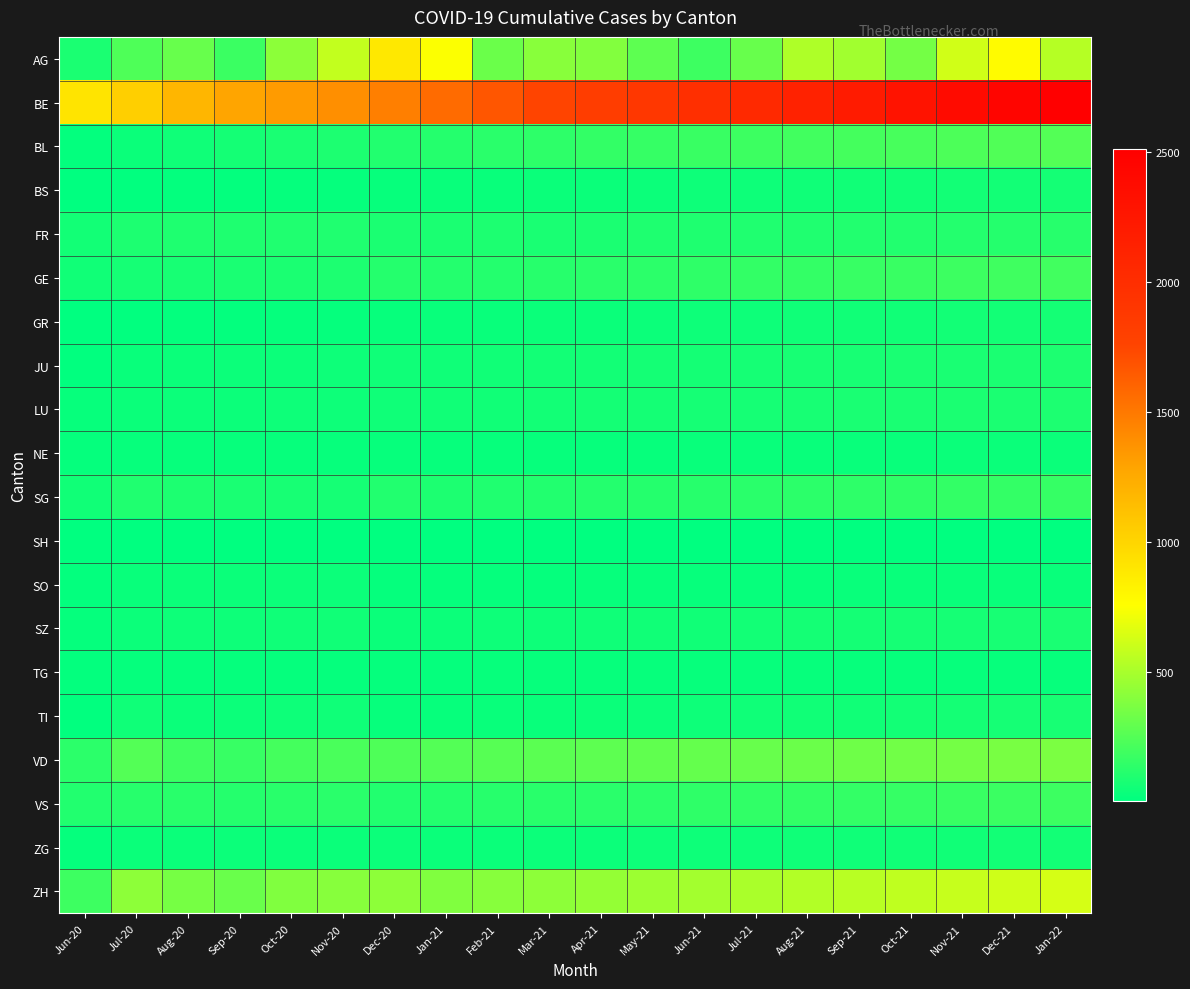

At Nov-21, list the series in order from largest to smallest.

BE, AG, ZH, VD, BL, GE, VS, SG, FR, LU, JU, SZ, TI, BS, GR, ZG, NE, SO, TG, SH